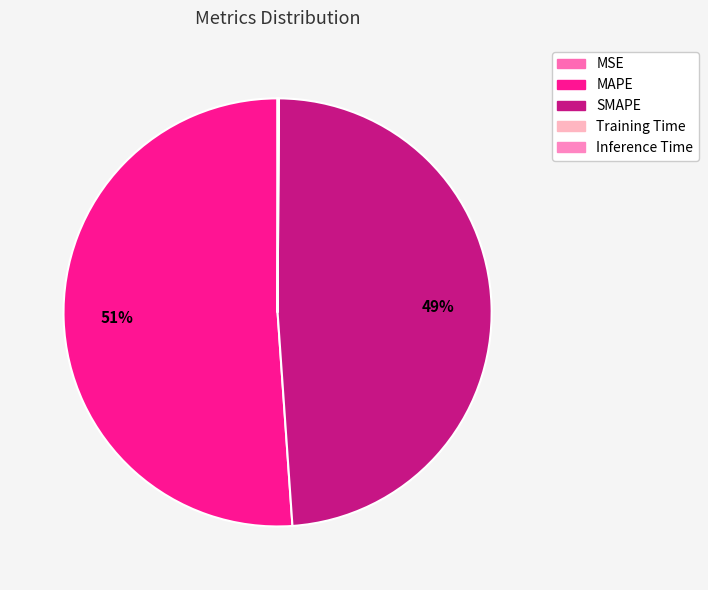

Is the sum of Training Time and Inference Time greater than half?

No